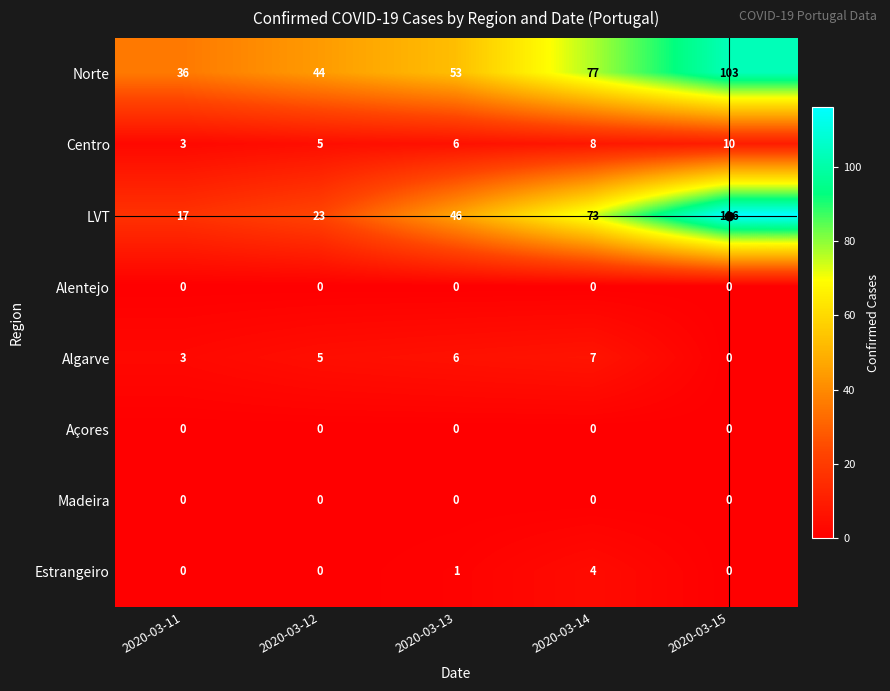

Which series has the largest total across all categories?

Norte